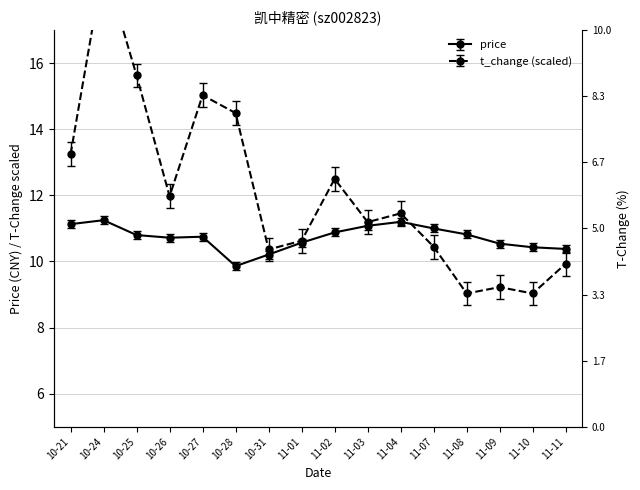

Which has a higher value, 11-11 or 11-03?

11-03